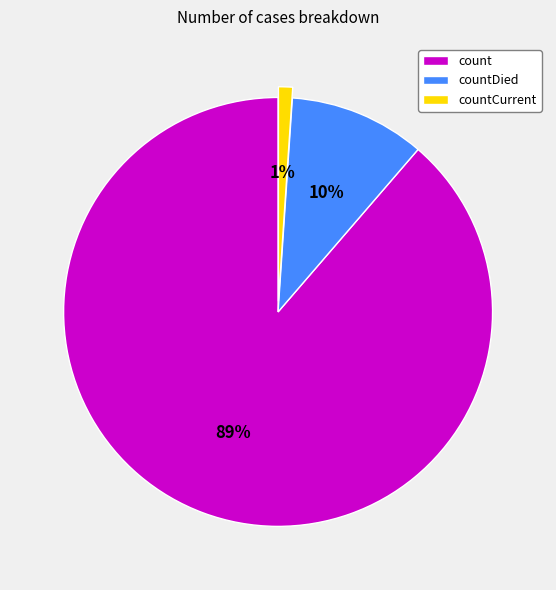

What percentage is the countDied slice, to the nearest percent?

10%